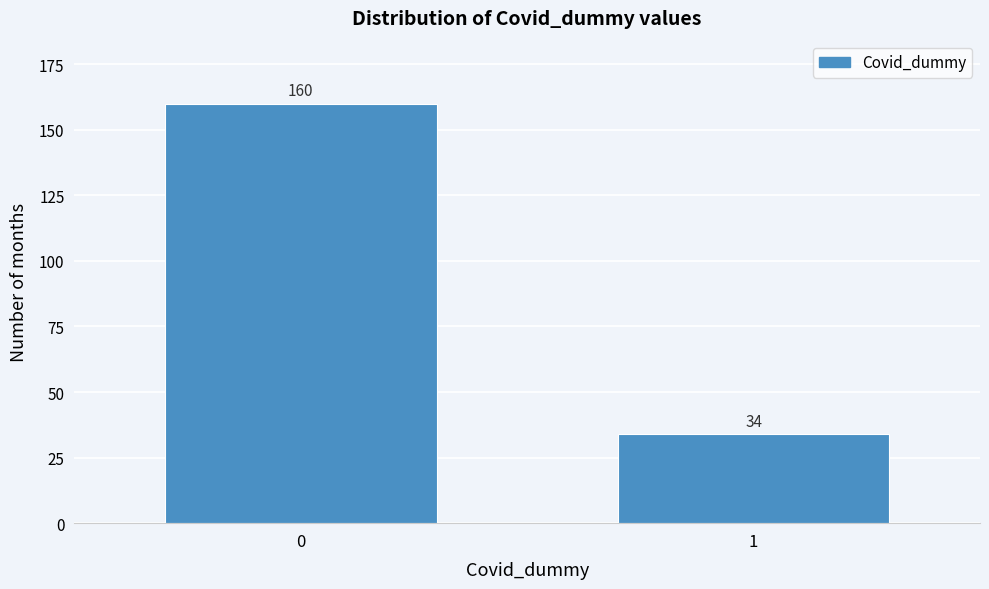

Reading left to right, what are all the values shown in this chart?

160	34